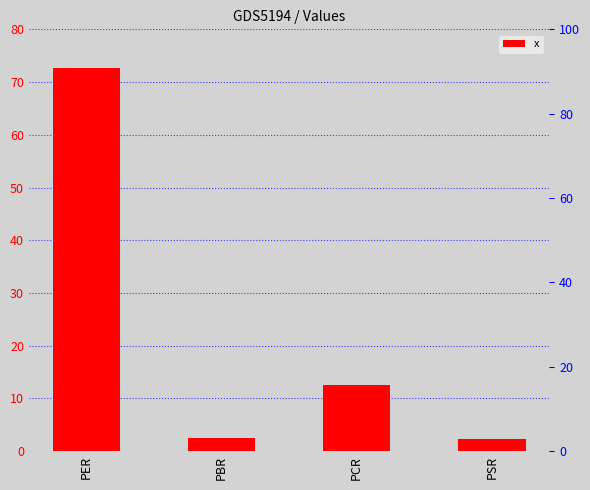

The value at PCR is 4.3. True or false?

False